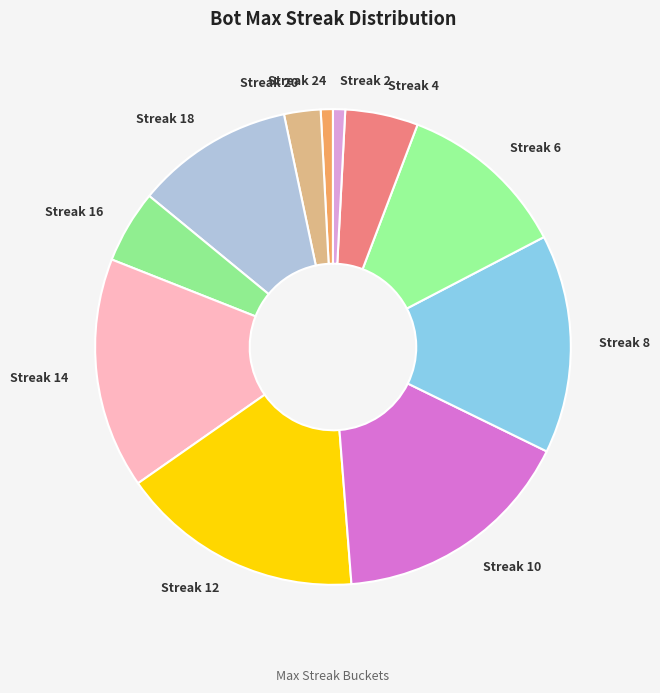

Approximately how many times larger is the value at Streak 16 compared to Streak 20?

2.0